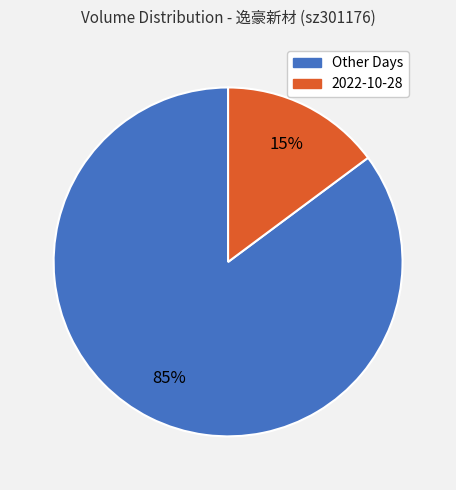

To the nearest percent, what is the difference between the largest and smallest slice percentages?

70%